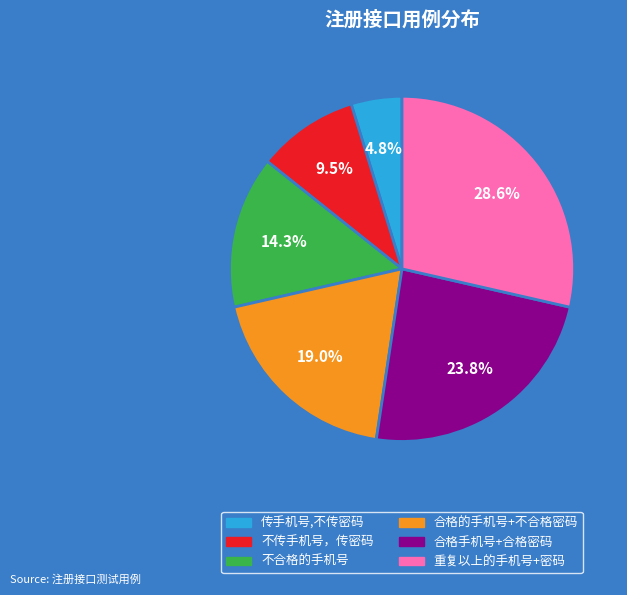

What is the smallest slice in the pie chart?

传手机号,不传密码